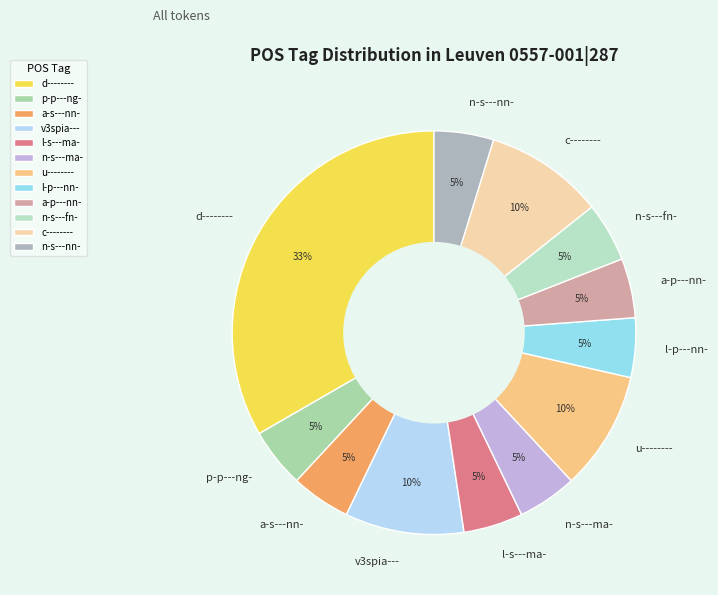

To the nearest percent, what is the average slice percentage?

8%